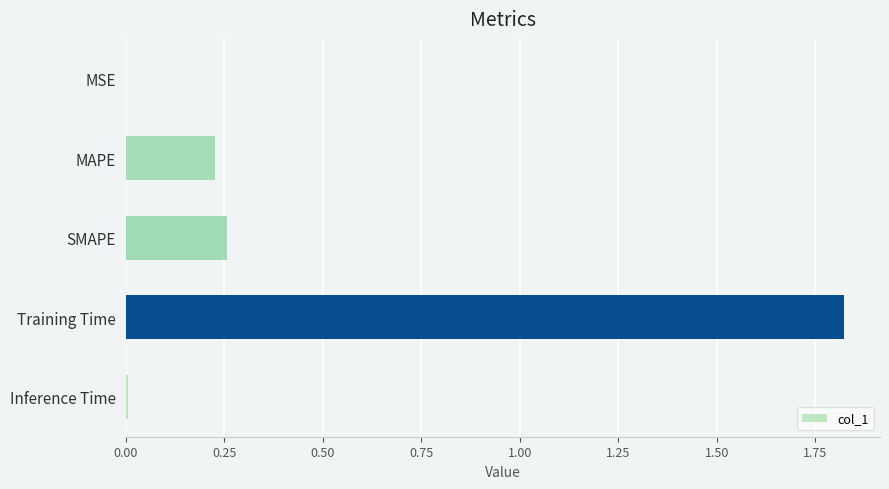

Which label corresponds to the largest value in the chart?

Training Time